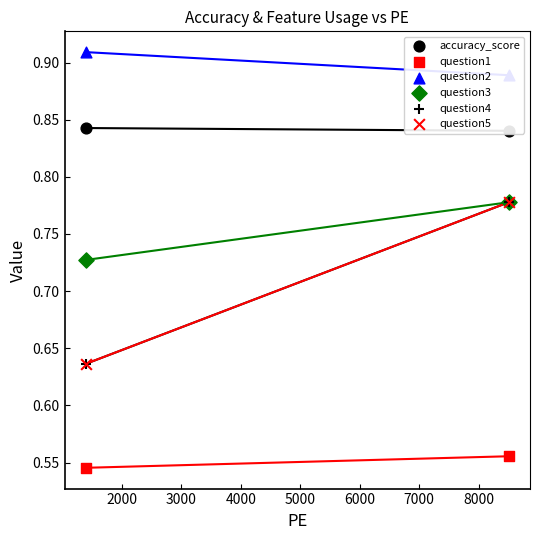

Which series contains the highest Y value?

question2